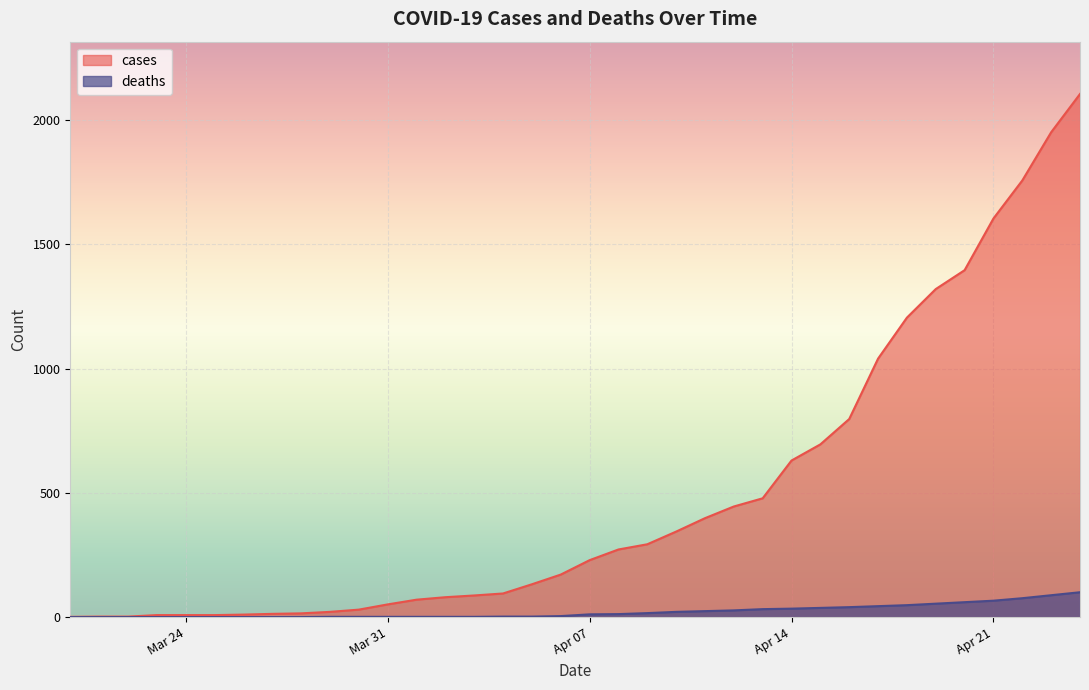

What is the label of the 8th point from the left?

2020-03-27